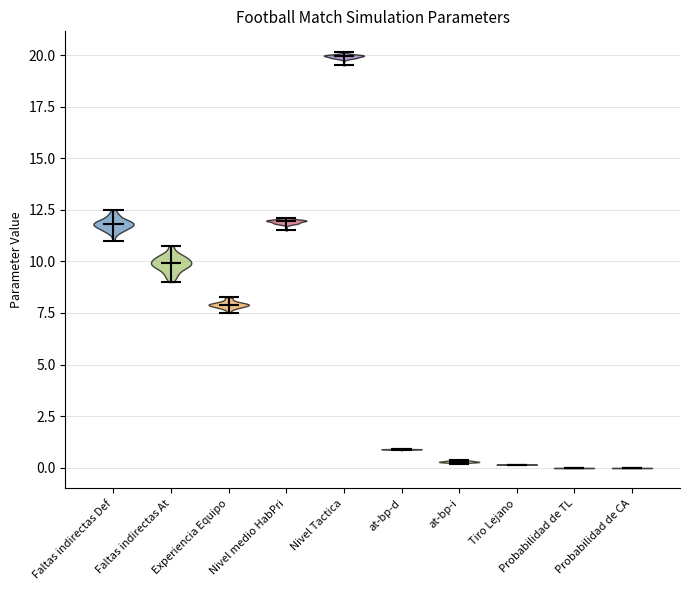

Reading left to right, read every violin against the y-axis: where its median line is, and the lowest and highest points it reaches. The values are not printed on the chart, so give them approximately, as read against the axis.

Faltas indirectas Def: median line 12.0, lowest point 11.0, highest point 12.5
Faltas indirectas At: median line 10.0, lowest point 9.0, highest point 11.0
Experiencia Equipo: median line 8.0, lowest point 7.5, highest point 8.5
Nivel medio HabPri: median line 12.0, lowest point 11.5, highest point 12.0
Nivel Tactica: median line 20.0, lowest point 19.5, highest point 20.0
at-bp-d: median line 1.0, lowest point 1.0, highest point 1.0
at-bp-i: median line 0.5, lowest point 0.0, highest point 0.5
Tiro Lejano: median line 0.0, lowest point 0.0, highest point 0.0
Probabilidad de TL: median line 0.0, lowest point 0.0, highest point 0.0
Probabilidad de CA: median line 0.0, lowest point 0.0, highest point 0.0